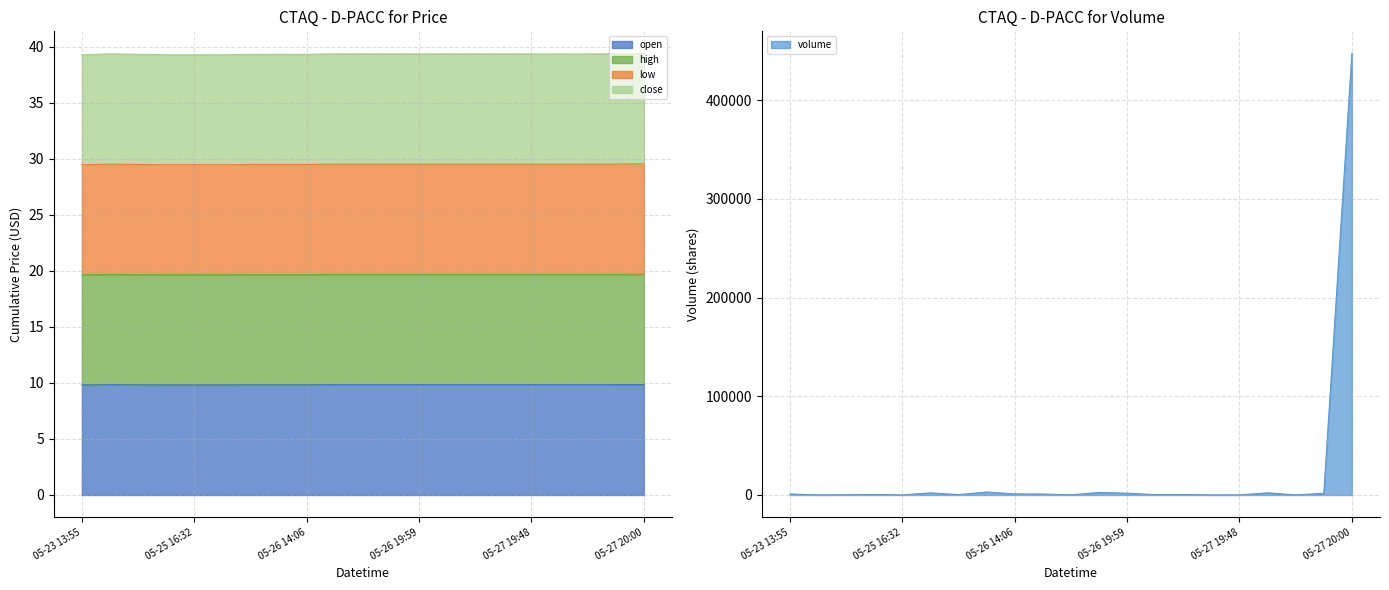

True or false: low and close intersect in this chart.

False